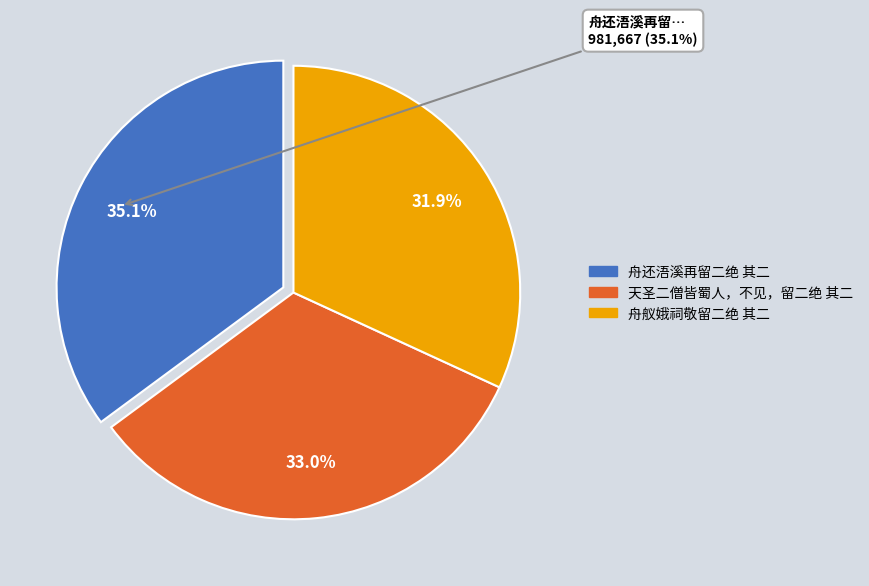

What portion of the pie excludes 舟舣娥祠敬留二绝 其二?

68.1%